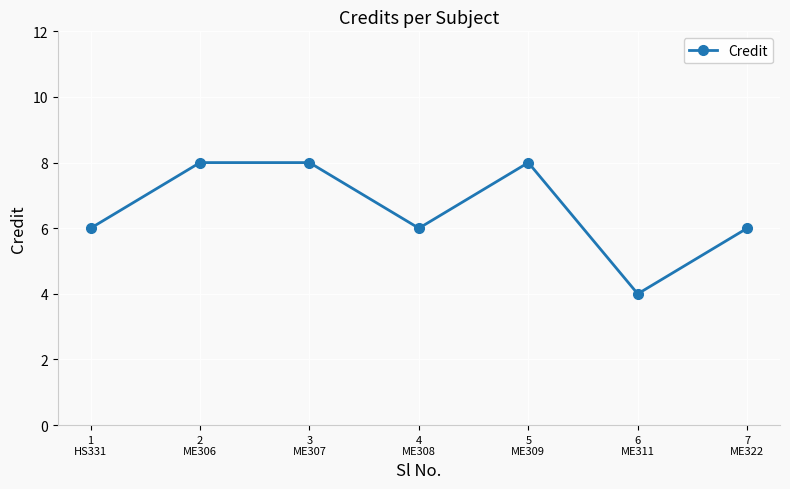

What is the difference between the maximum and minimum values?

4